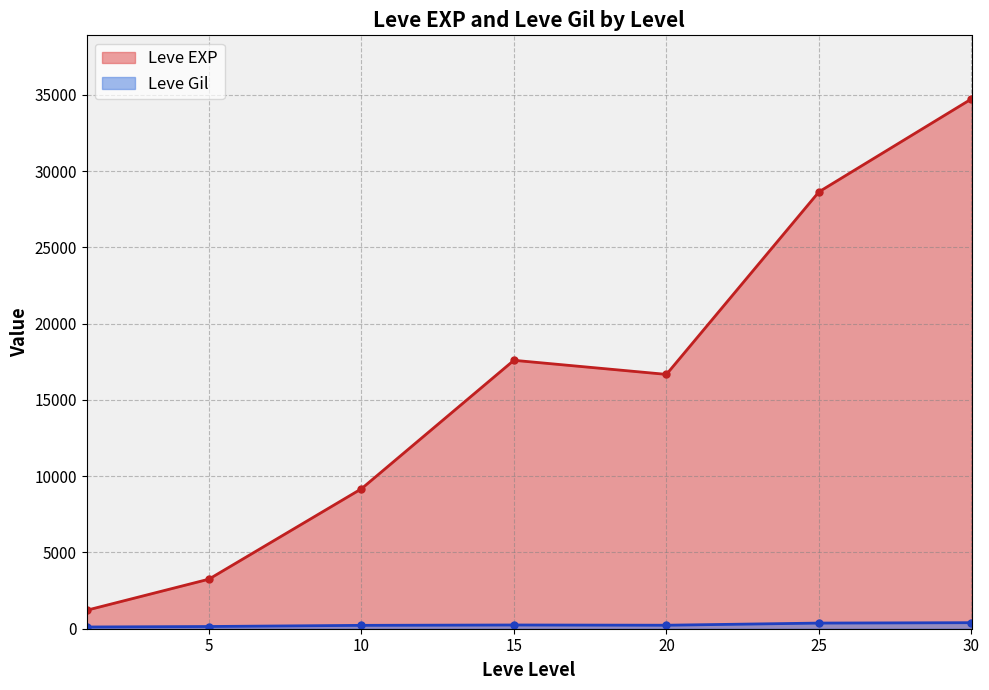

What are all the series names shown in the legend?

Leve EXP, Leve Gil